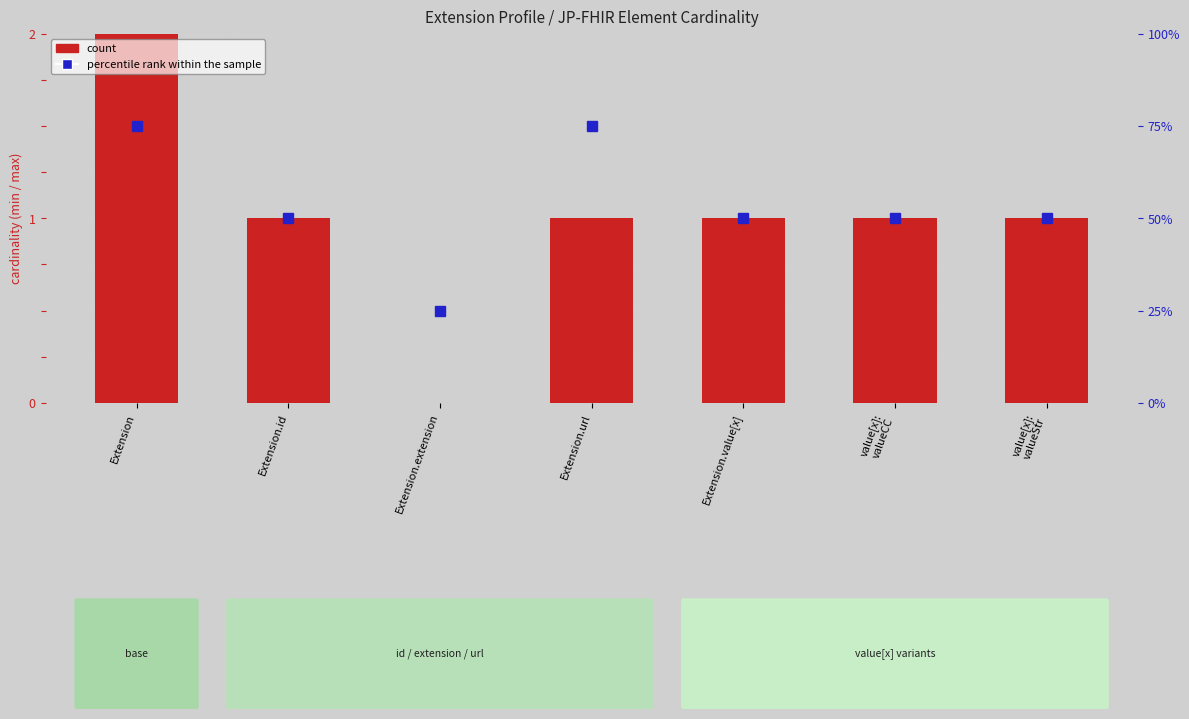

Reading left to right, extract all data points from this chart.

count: Extension=999.0	Extension.id=1.0	Extension.extension=0.0	Extension.url=1.0	Extension.value[x]=1.0	value[x]:
valueCC=1.0	value[x]:
valueStr=1.0
percentile rank within the sample: Extension=1.5	Extension.id=1.0	Extension.extension=0.5	Extension.url=1.5	Extension.value[x]=1.0	value[x]:
valueCC=1.0	value[x]:
valueStr=1.0